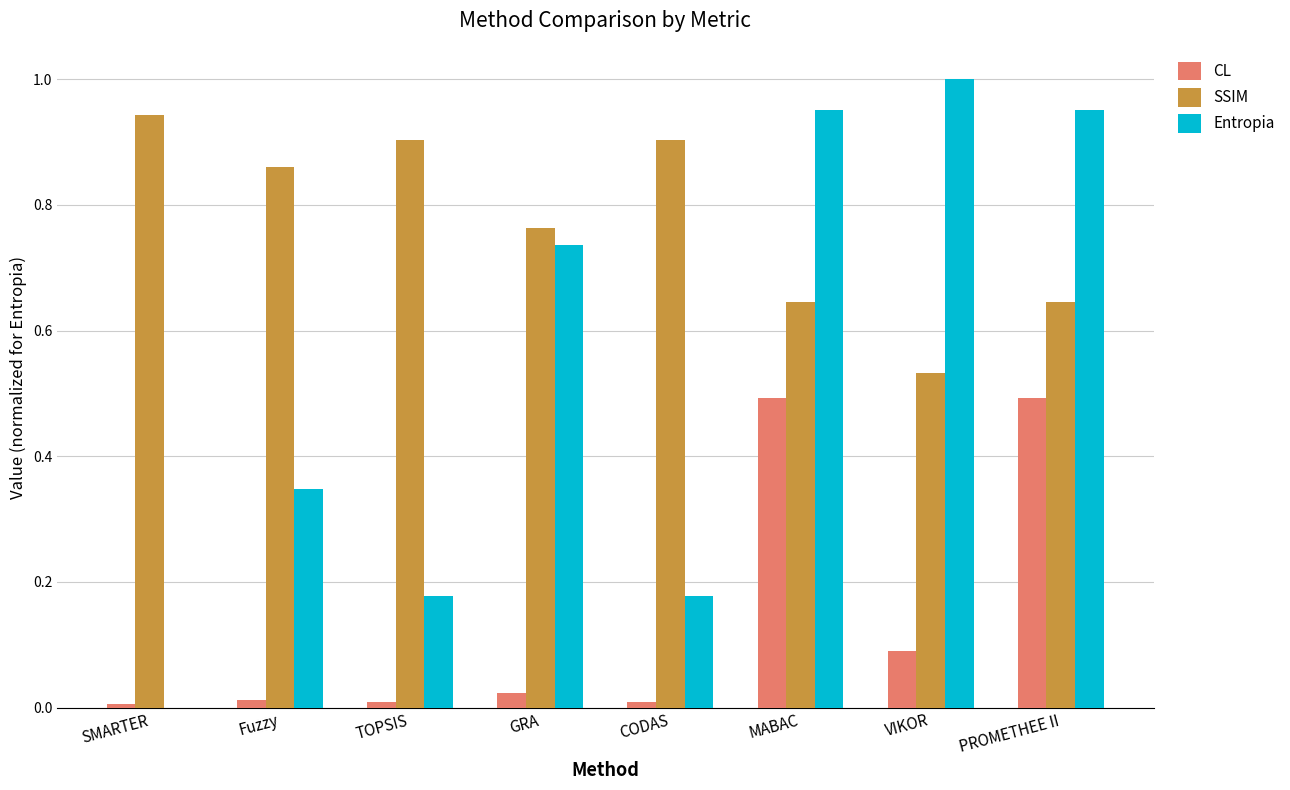

The CL series shows 0.3 at PROMETHEE II. True or false?

False